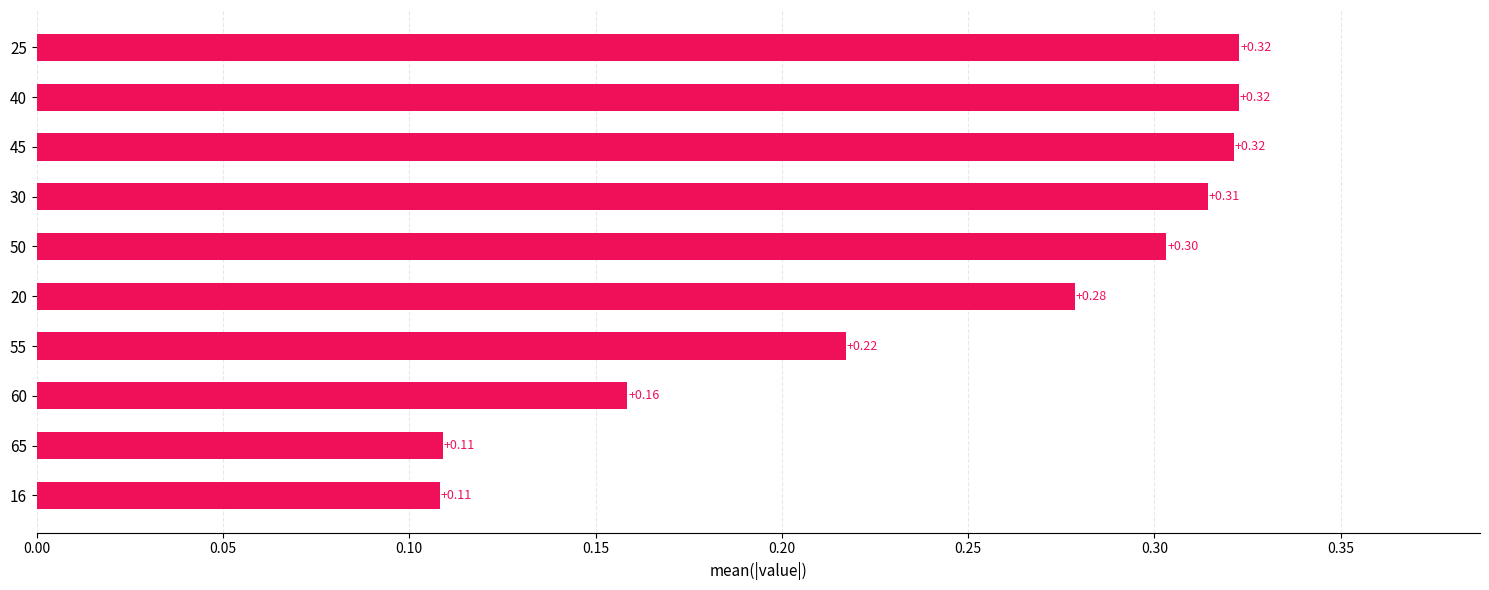

What is the sum of the values at 25 and 50?

0.6